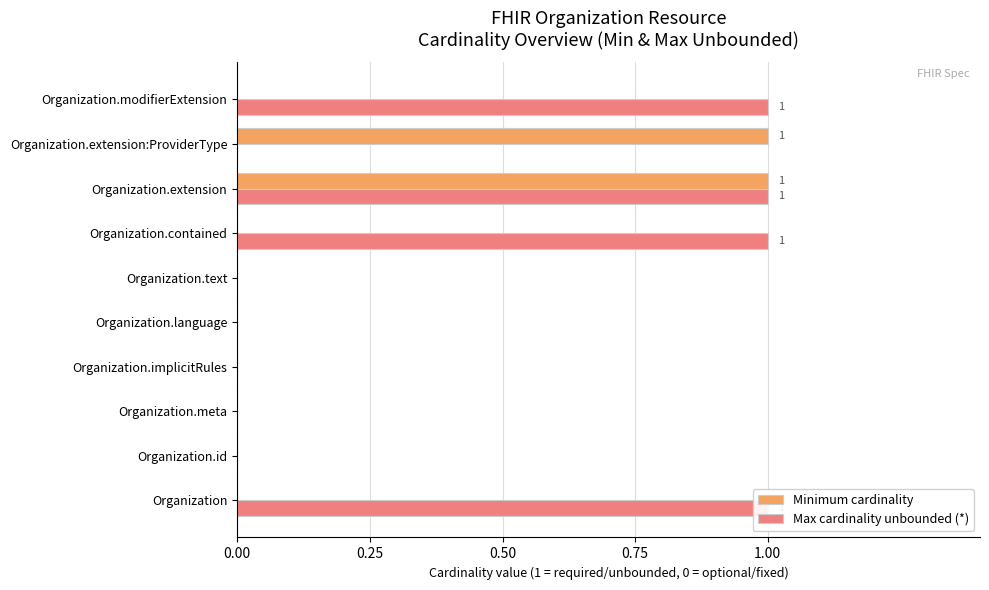

Which series has the largest total across all categories?

Max cardinality unbounded (*)